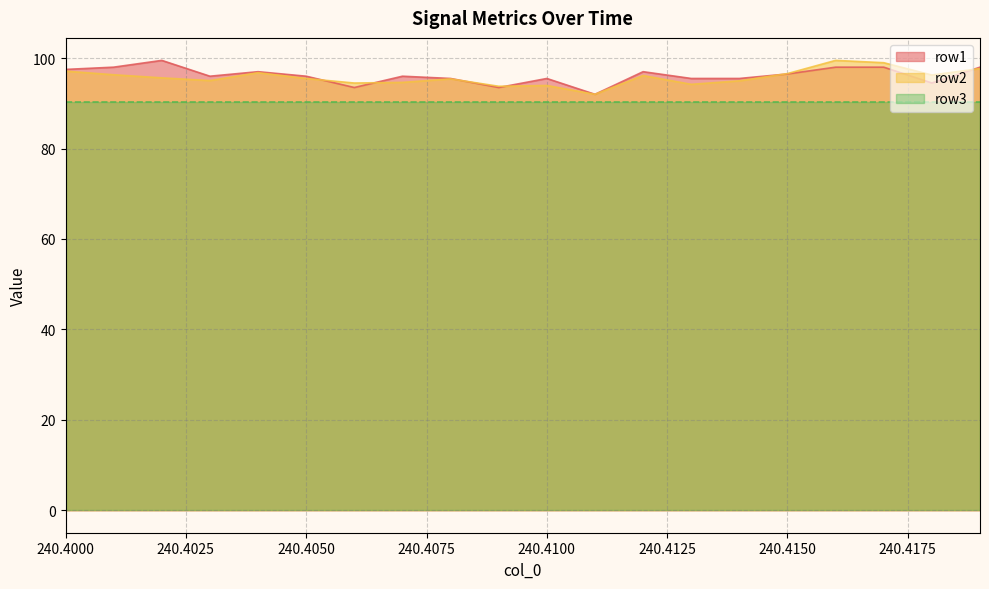

The value of row2 at 240.417 is 99.0. True or false?

True